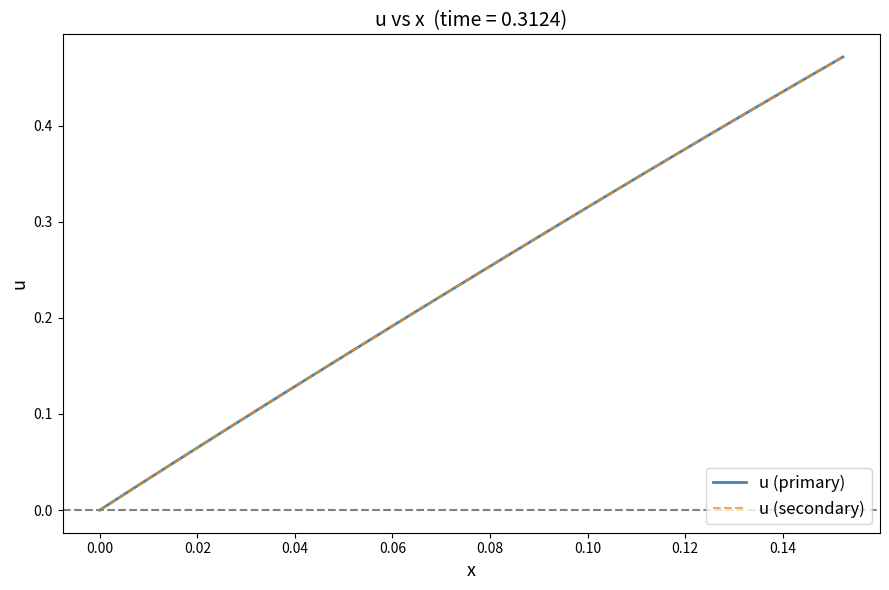

Is this an area chart (filled region under the line)?

No